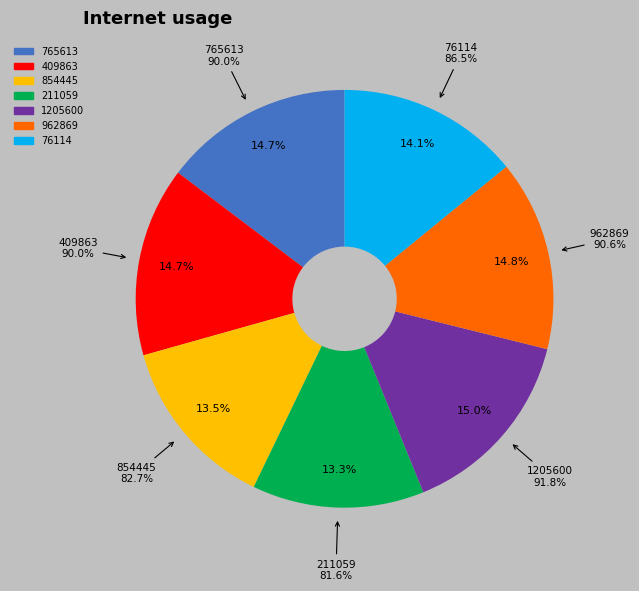

To the nearest percent, what is the difference between the 765613 and 211059 slice percentages?

1%